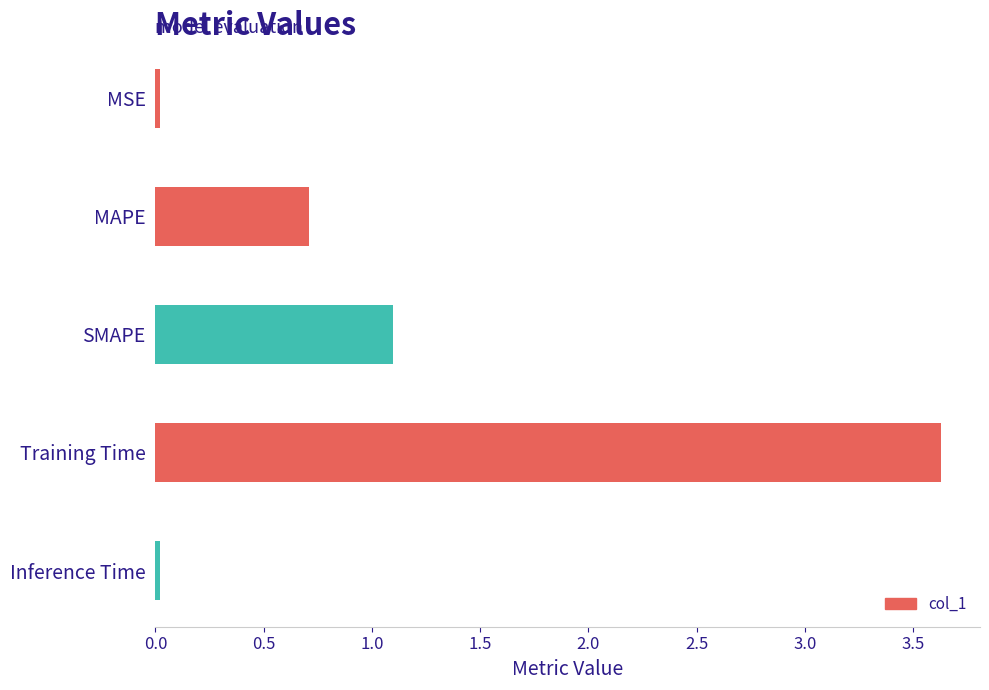

Count the number of data series in this chart.

1